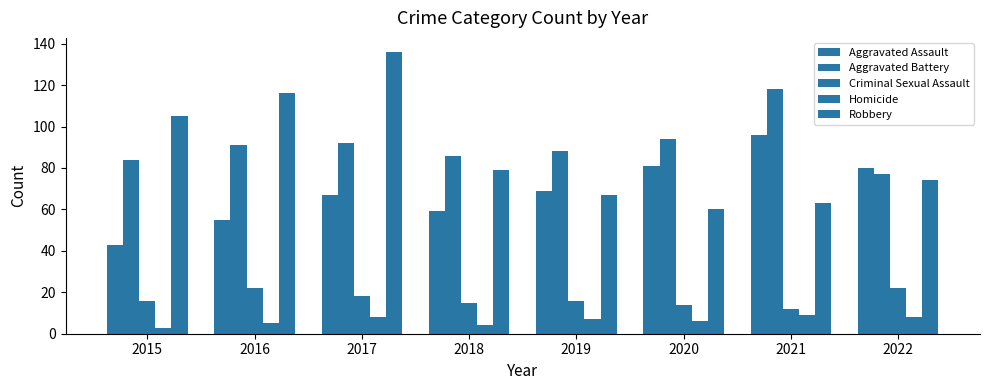

Is it true that Criminal Sexual Assault equals 14 at 2022?

False